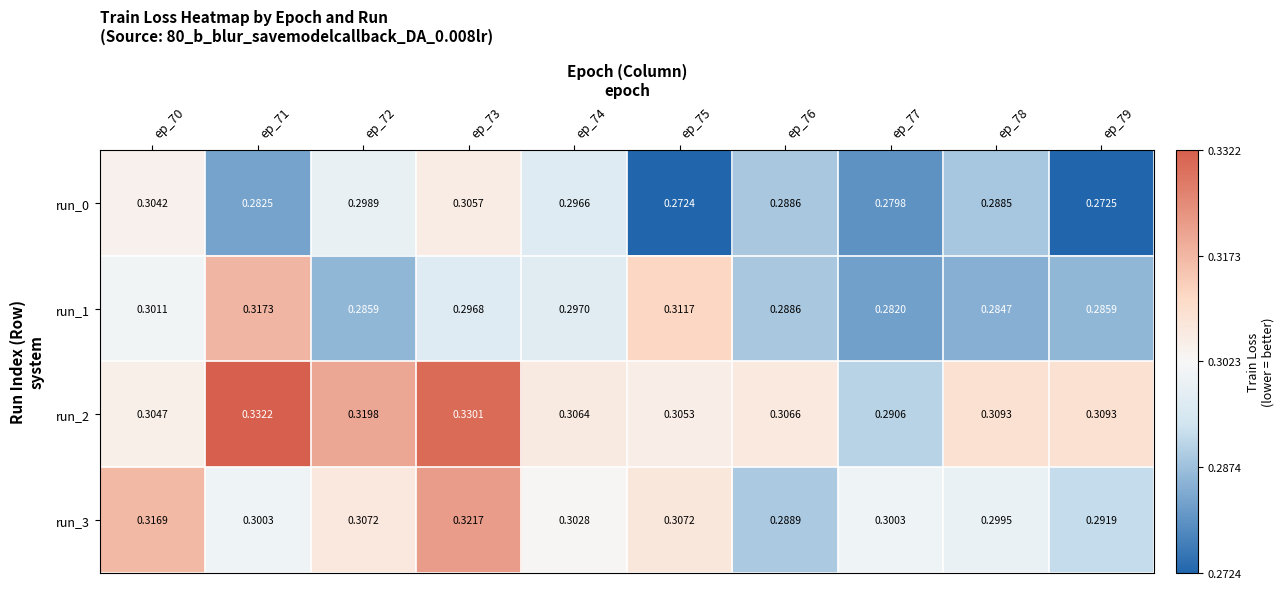

Is the value of run_3 at ep_70 greater than the value of run_1 at ep_76?

Yes